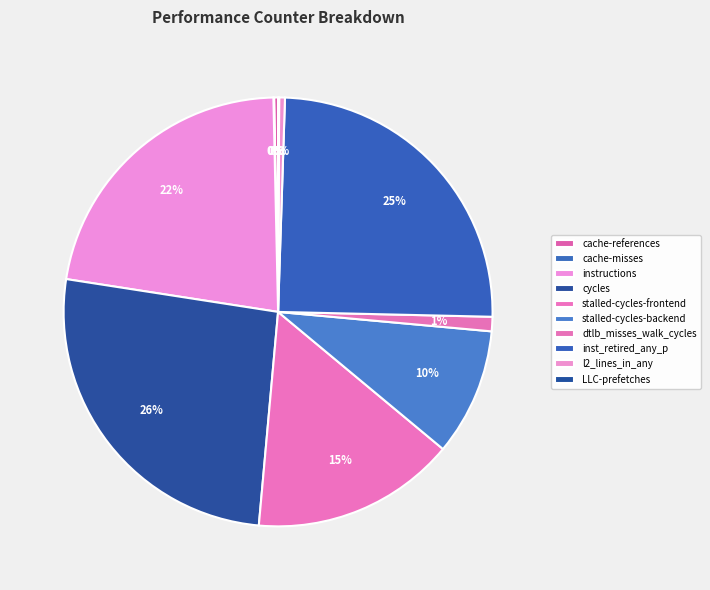

What is the smallest slice in the pie chart?

cache-misses